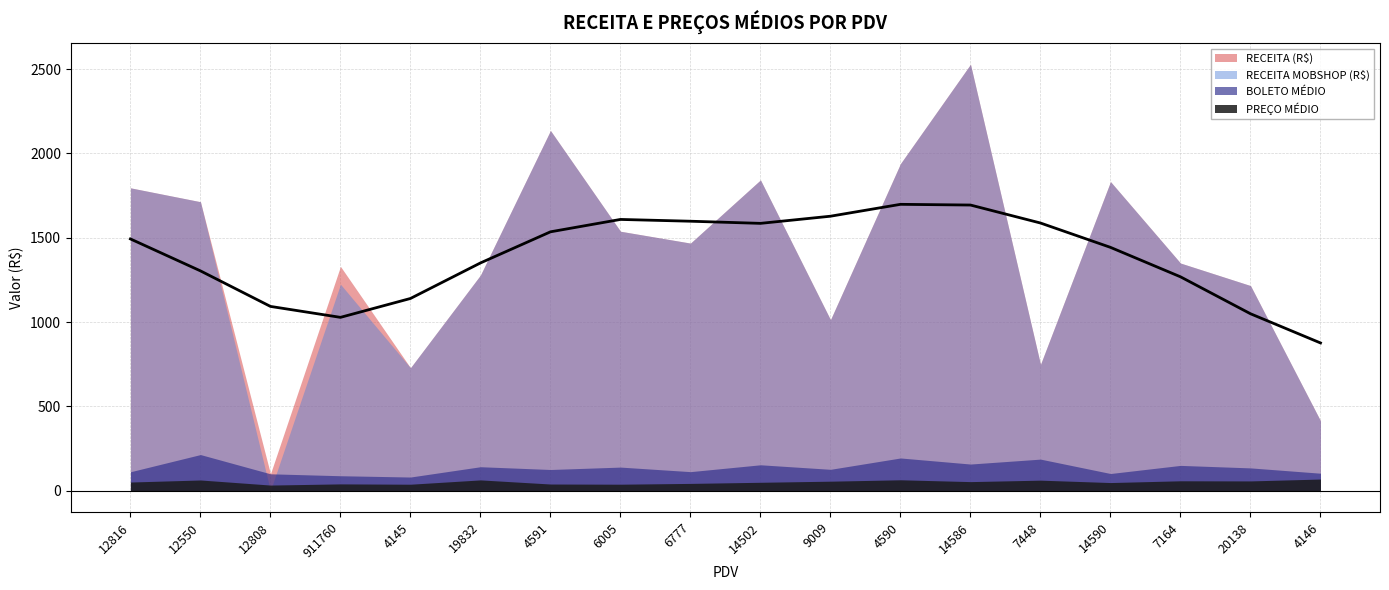

Reading right to left, extract all data points from this chart.

RECEITA (R$): 4146=414.5	20138=1216.1	7164=1349.6	14590=1832.6	7448=748.6	14586=2528.2	4590=1939.5	9009=1013.8	14502=1842.7	6777=1467.9	6005=1538.2	4591=2135.5	19832=1278.4	4145=729.0	911760=1330.0	12808=100.1	12550=1713.3	12816=1795.6
RECEITA MOBSHOP (R$): 4146=414.5	20138=1216.1	7164=1349.6	14590=1832.6	7448=748.6	14586=2528.2	4590=1939.5	9009=1013.8	14502=1842.7	6777=1467.9	6005=1538.2	4591=2135.5	19832=1278.4	4145=729.0	911760=1224.3	12808=0.0	12550=1713.3	12816=1795.6
BOLETO MEDIO: 4146=103.6	20138=135.1	7164=150.0	14590=101.8	7448=187.2	14586=158.0	4590=193.9	9009=126.7	14502=153.6	6777=112.9	6005=139.8	4591=125.6	19832=142.0	4145=81.0	911760=88.7	12808=100.1	12550=214.2	12816=112.2
PRECO MEDIO: 4146=69.1	20138=57.9	7164=58.7	14590=48.2	7448=62.4	14586=53.8	4590=64.6	9009=56.3	14502=49.8	6777=43.2	6005=38.5	4591=39.5	19832=63.9	4145=38.4	911760=40.3	12808=33.4	12550=63.5	12816=51.3